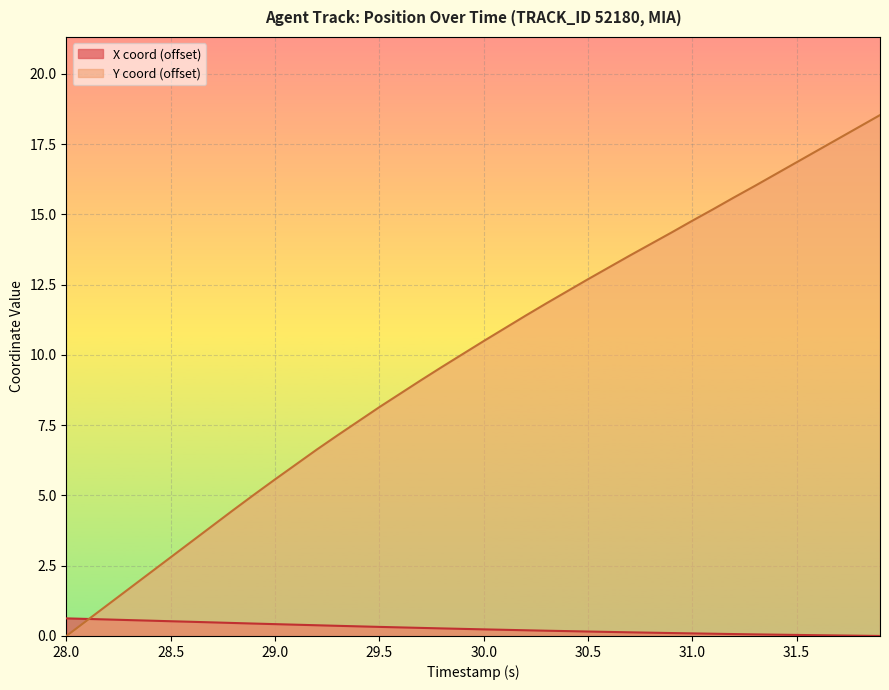

What is the label of the 30th point from the right?

29.0